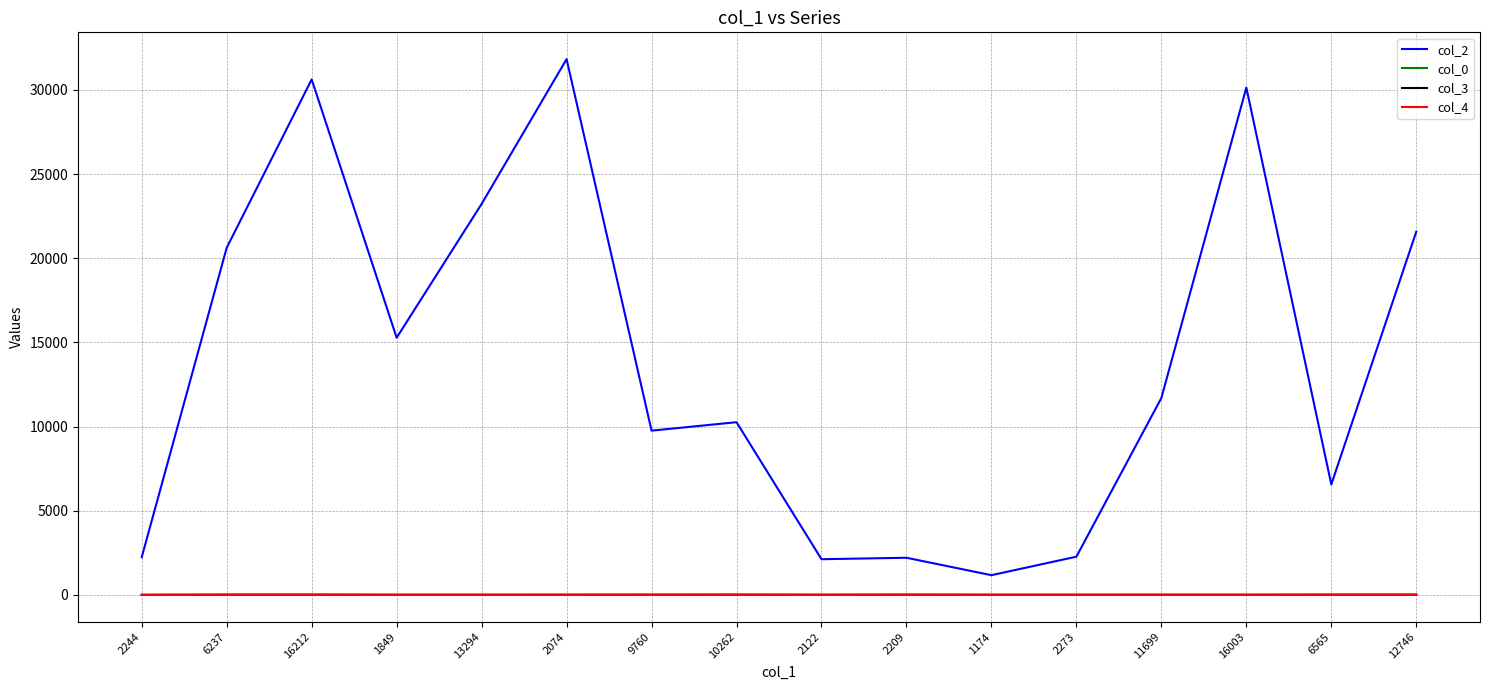

What is the highest value of the col_4 series?

1